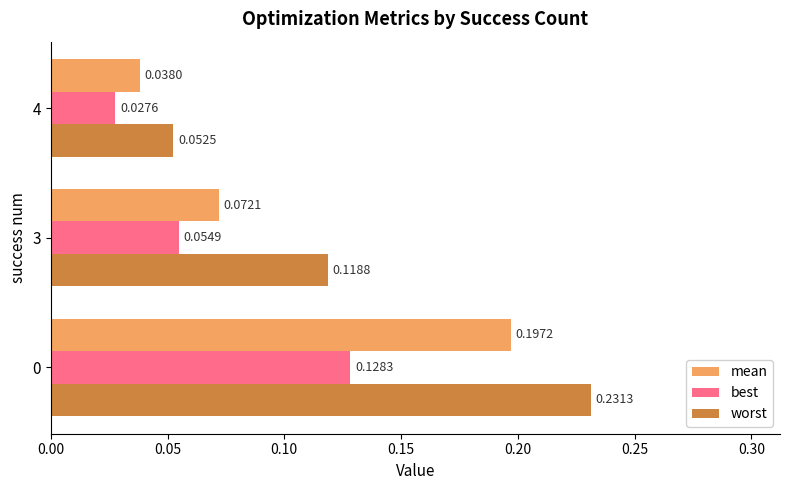

What is the sum of all mean values?

0.3